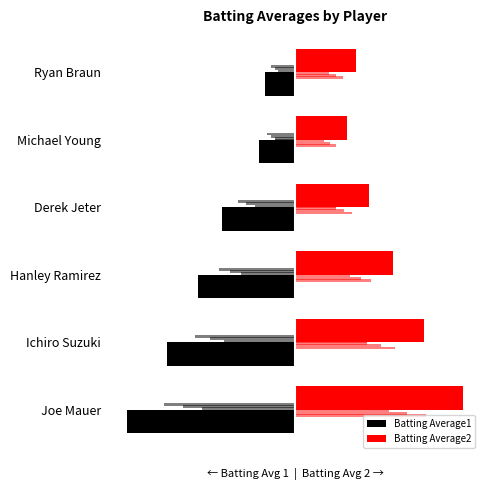

What are all the series names shown in the legend?

Batting Average1, Batting Average2